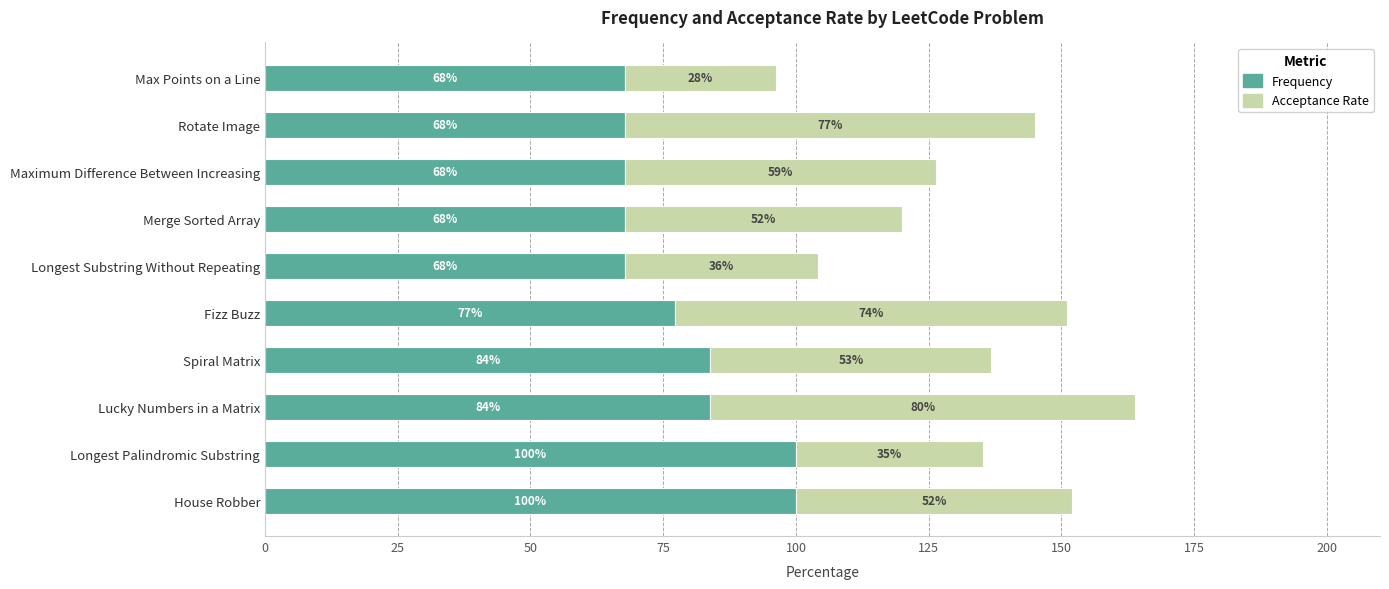

What is the lowest value of the Frequency series?

67.8